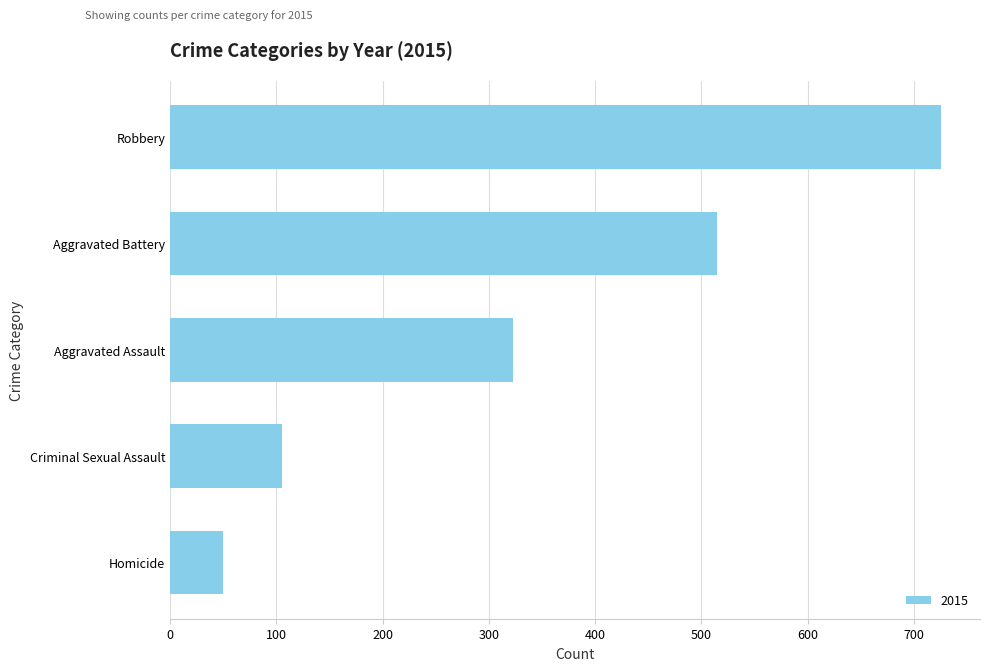

Is it true that the value at Robbery is 726?

True